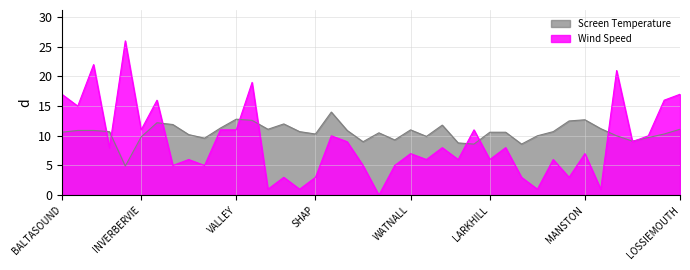

How many interior local peaks (higher than both neighbors) does the data have?

8